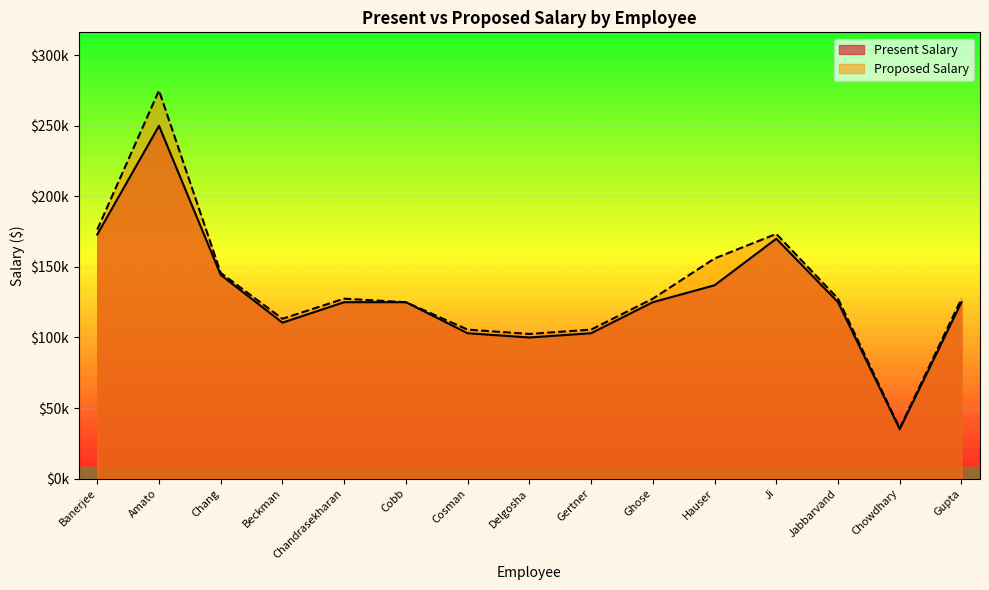

True or false: Proposed Salary and Present Salary intersect in this chart.

False